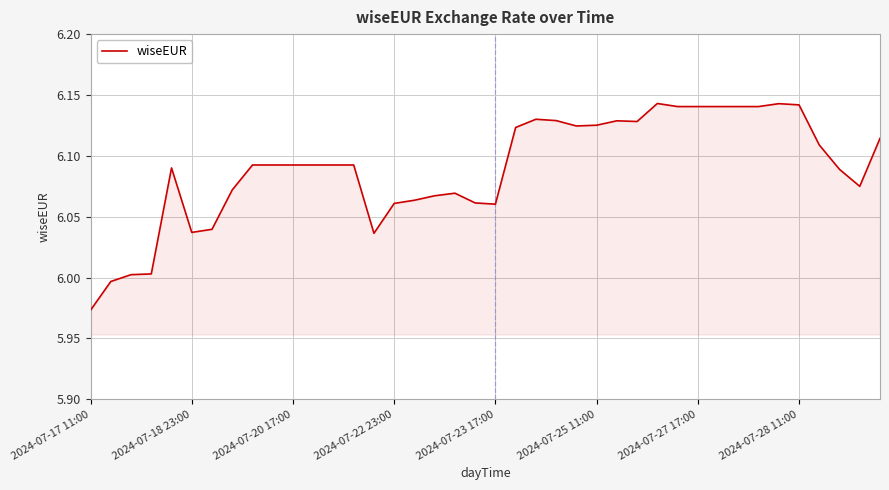

Is this an area chart (filled region under the line)?

Yes